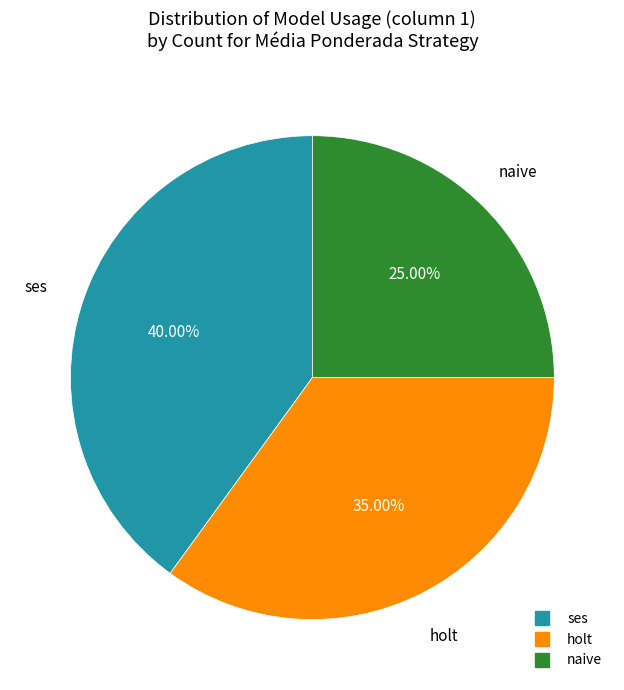

Is there any slice that represents more than half of the pie?

No